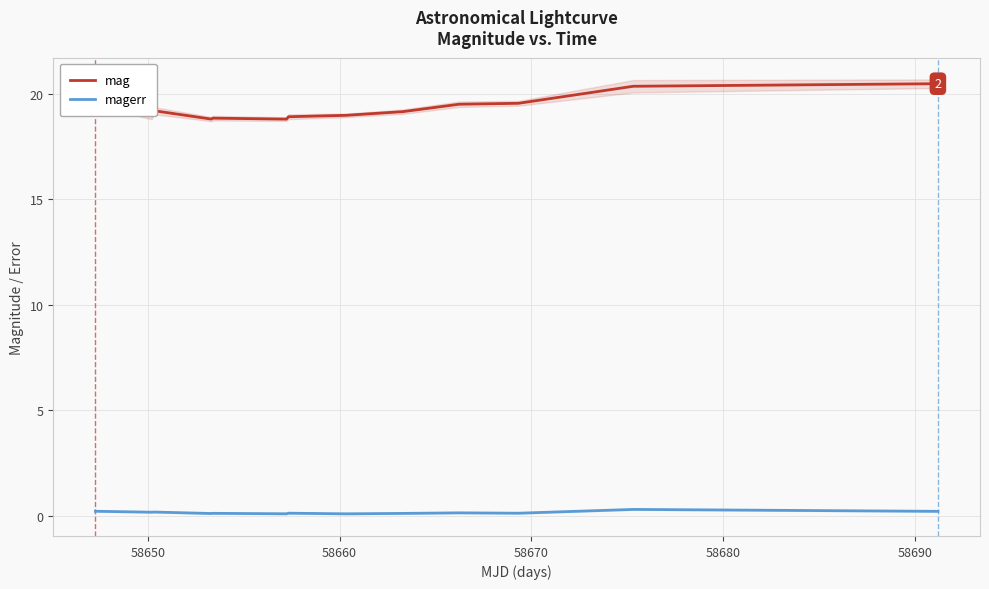

How many lines are shown in the chart?

2